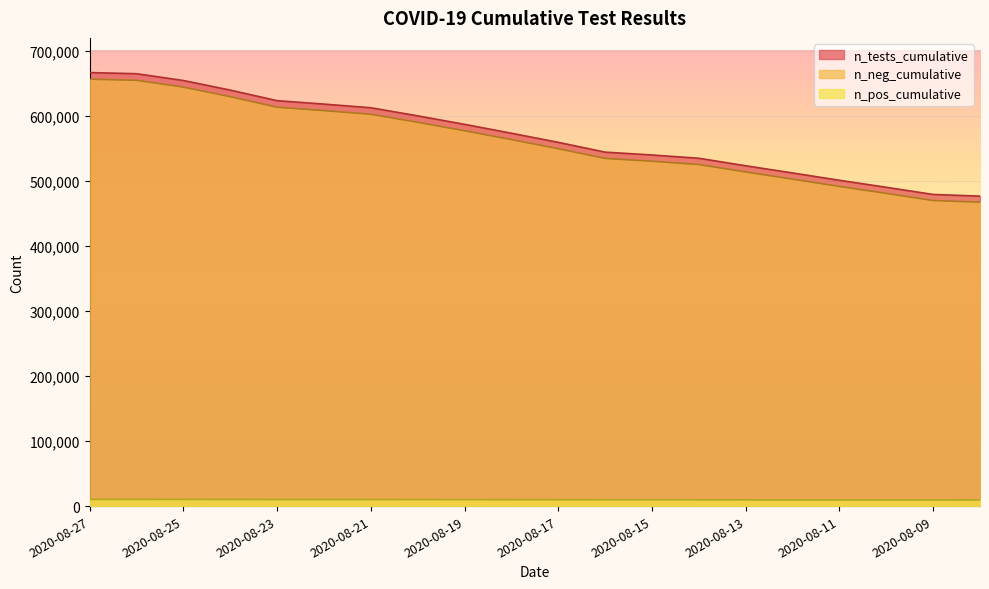

True or false: n_tests_cumulative and n_neg_cumulative cross at least once.

False